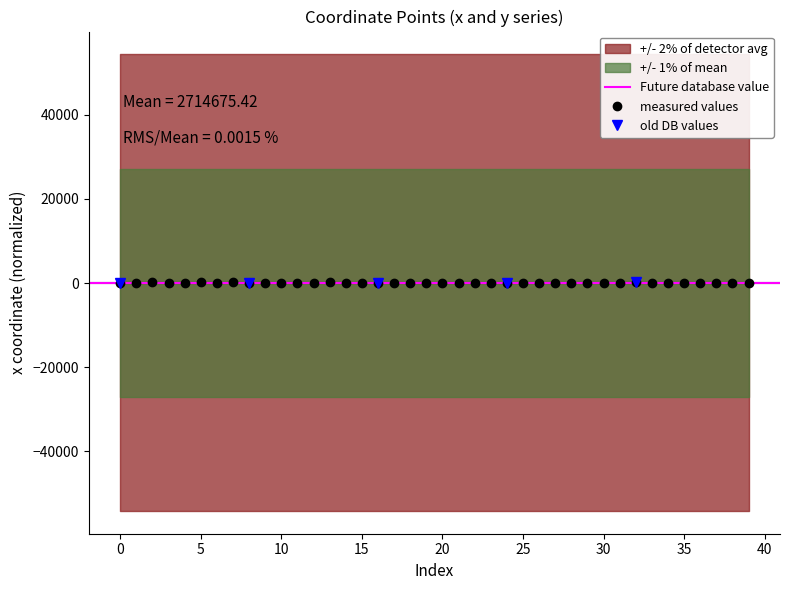

List the labels in order of value, smallest first.

16, 17, 19, 11, 9, 38, 8, 10, 36, 34, 18, 14, 33, 35, 6, 12, 20, 3, 15, 37, 25, 21, 31, 29, 39, 22, 24, 26, 23, 28, 1, 27, 4, 30, 0, 32, 7, 13, 2, 5